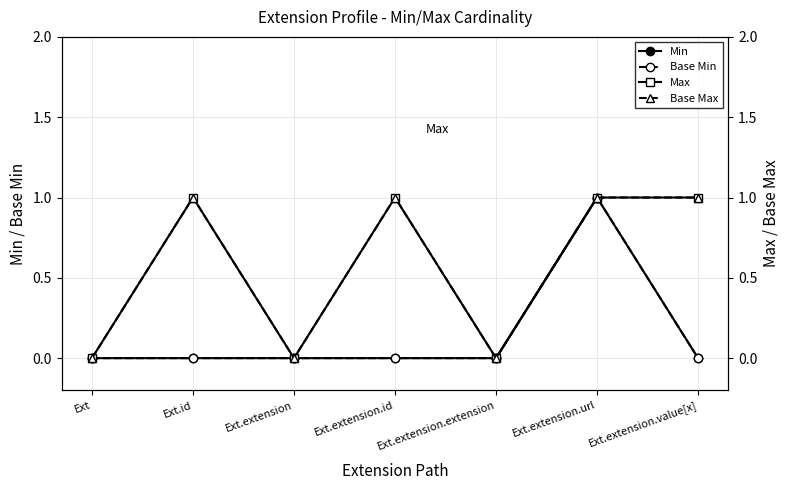

What is the total value across all series at Ext.id?

2